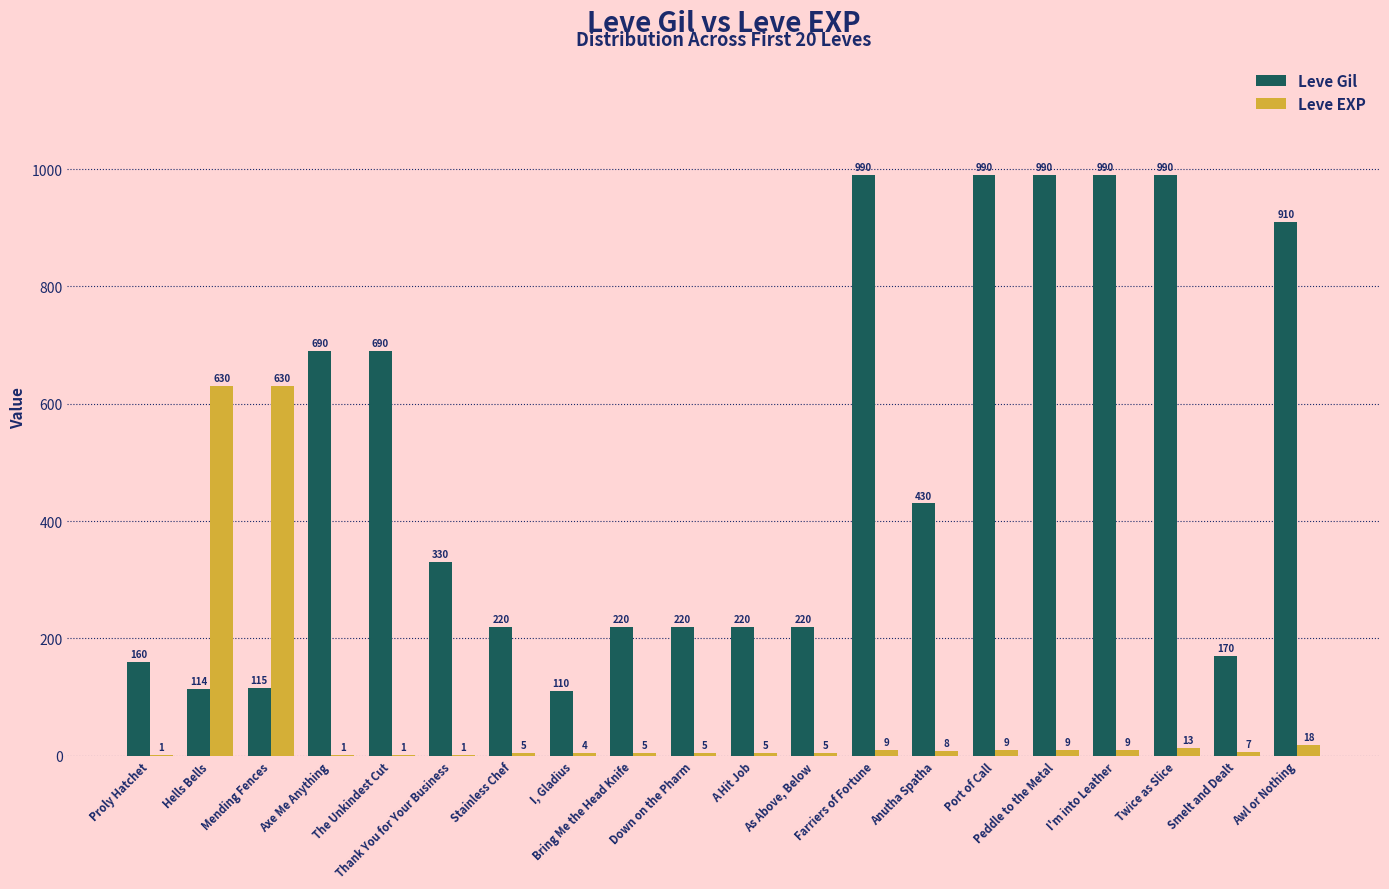

What is the sum of the Leve EXP values at Anutha Spatha and I'm into Leather?

17